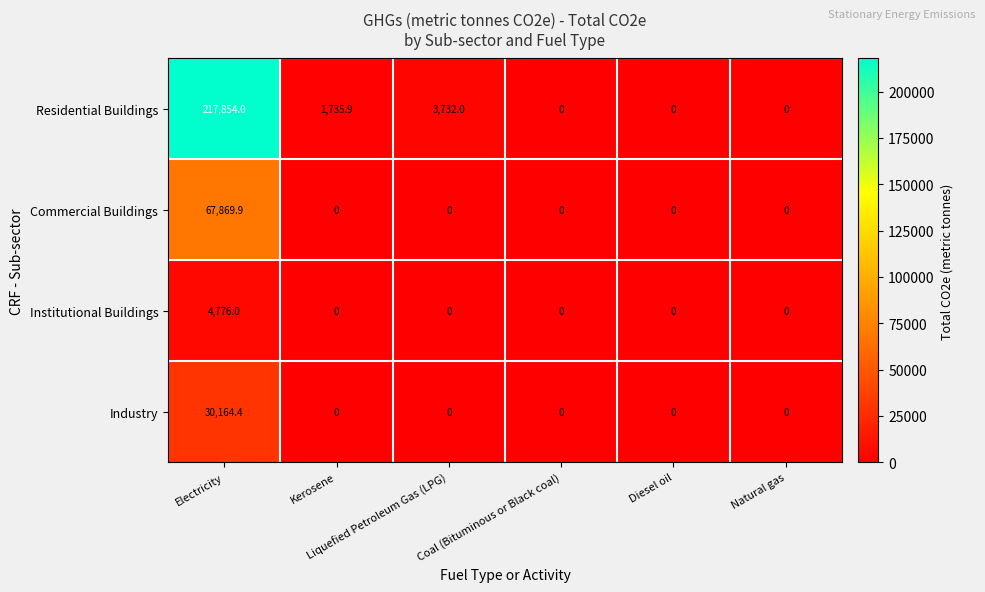

Which series has the largest total across all categories?

Residential Buildings